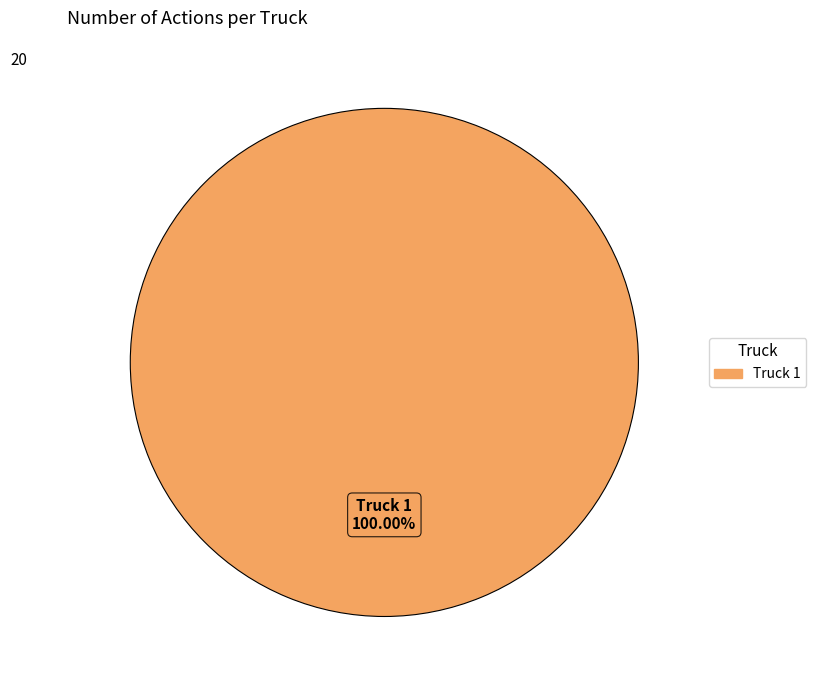

Count the number of slices in the pie.

1